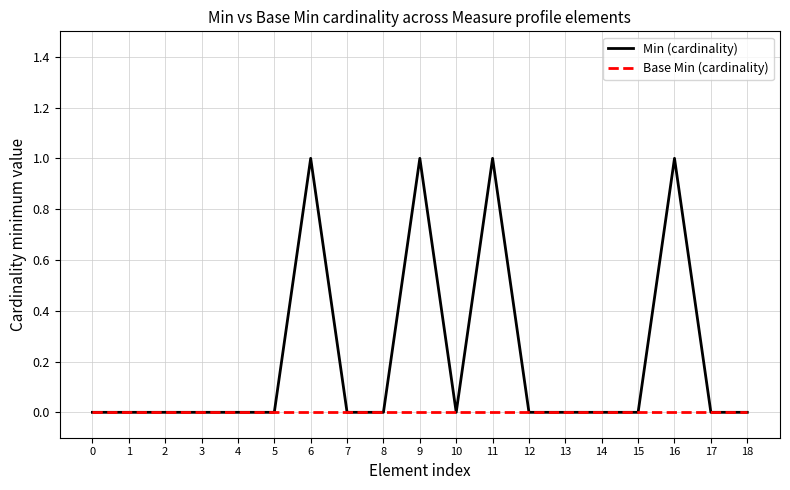

The value of Min (cardinality) at 11 is 1. True or false?

True